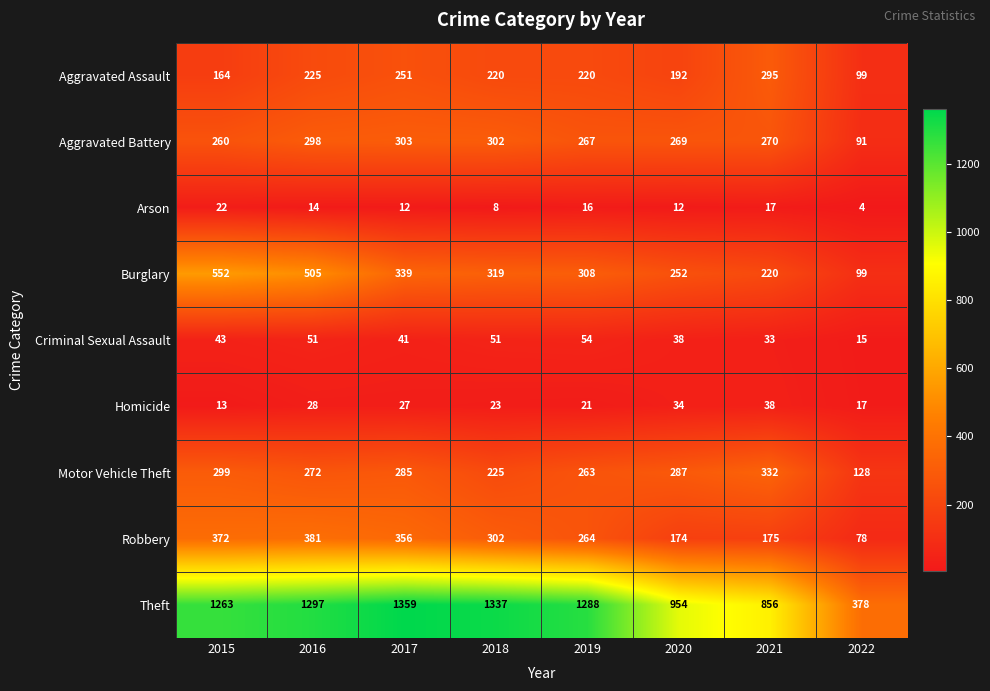

Is the value of Motor Vehicle Theft at 2020 greater than the value of Theft at 2019?

No